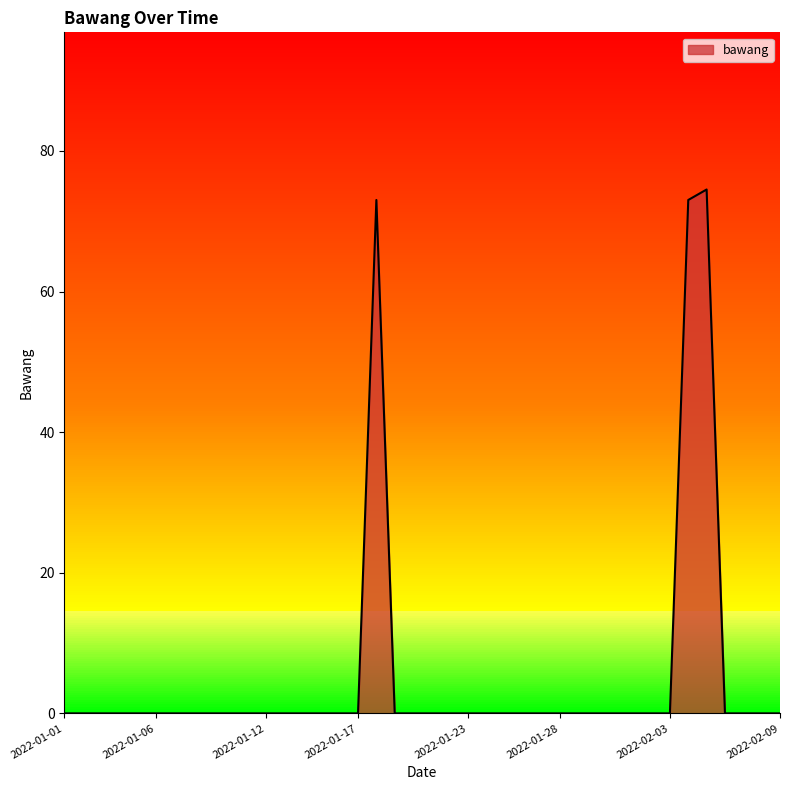

What is the difference between the maximum and minimum values?

74.5